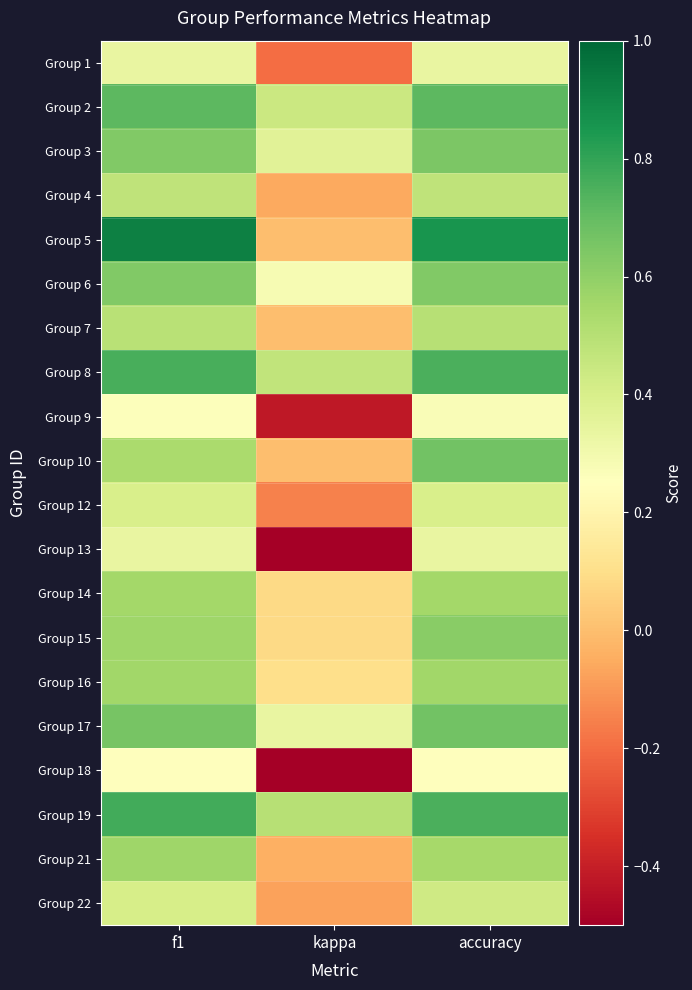

How many distinct data groups are displayed?

20